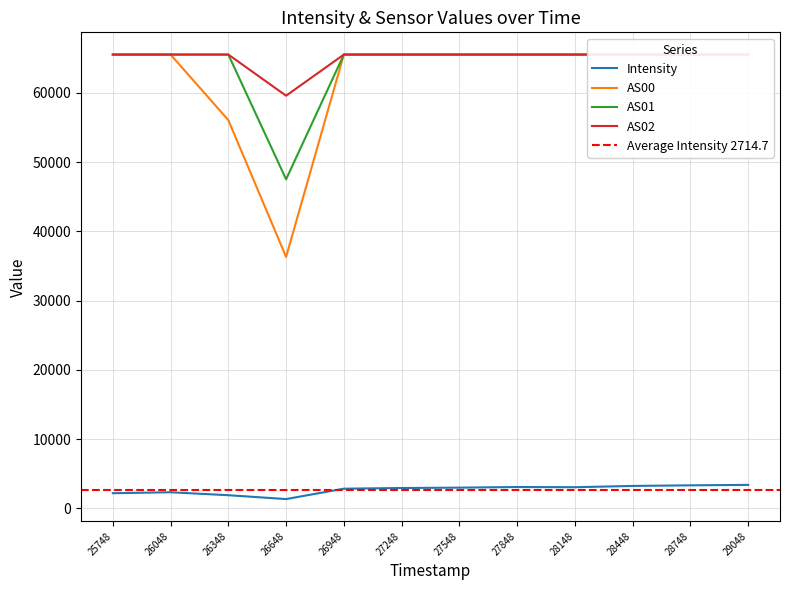

Count the number of data series in this chart.

4